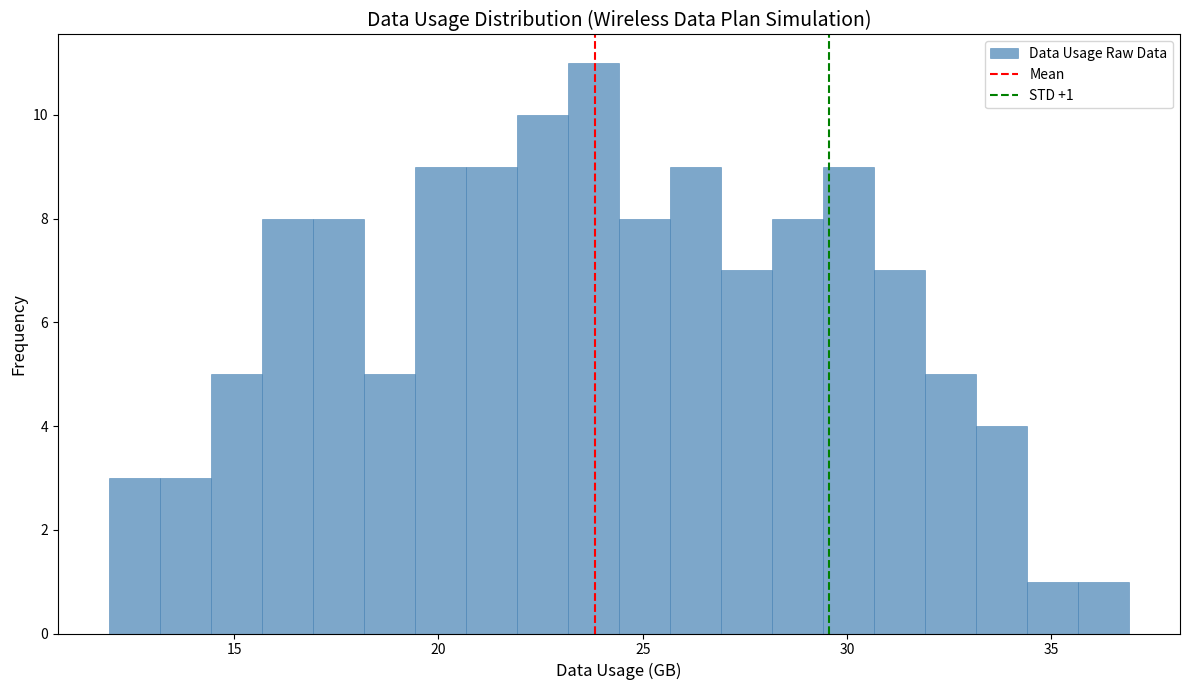

Read against the x-axis, roughly where is the centre of the tallest bar?

24.0